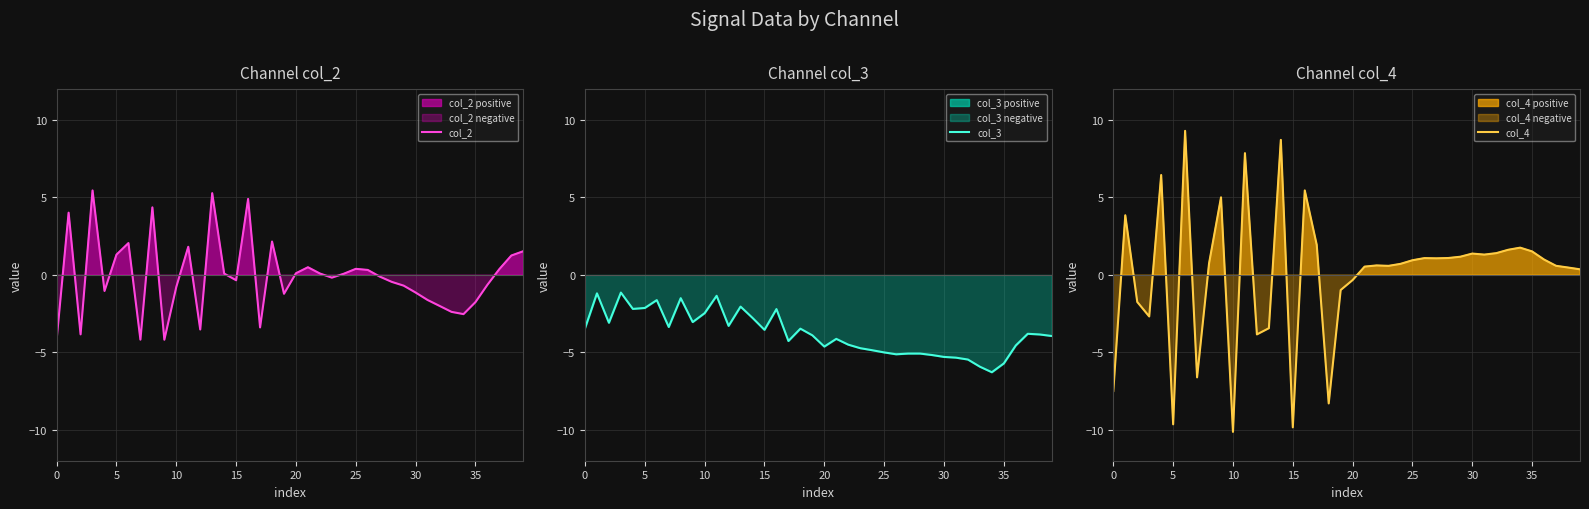

After their last crossing, which series has the higher values: col_4 or col_2?

col_2